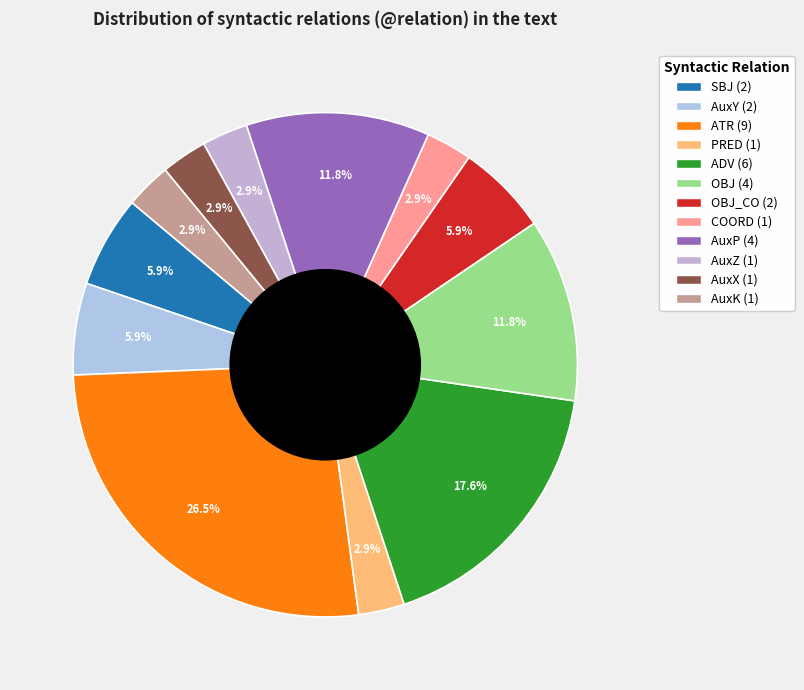

Count the number of slices in the pie.

12